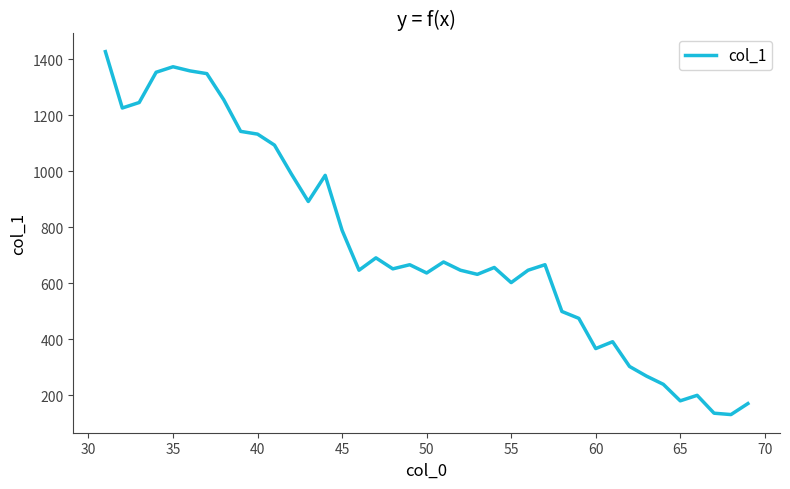

What is the difference between the maximum and minimum values?

1295.1